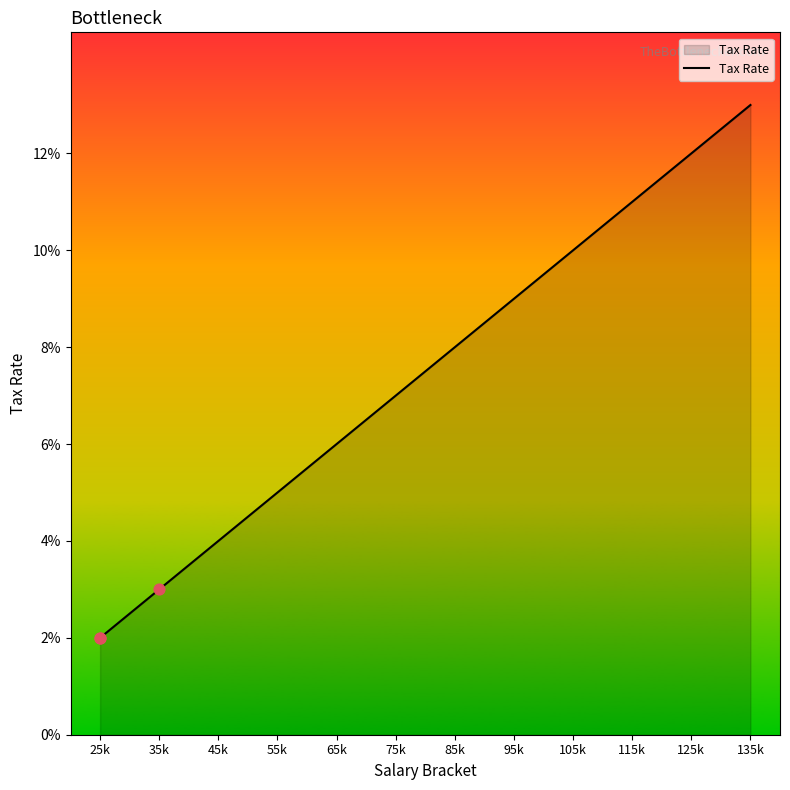

Between 115k and 125k, which is larger?

125k